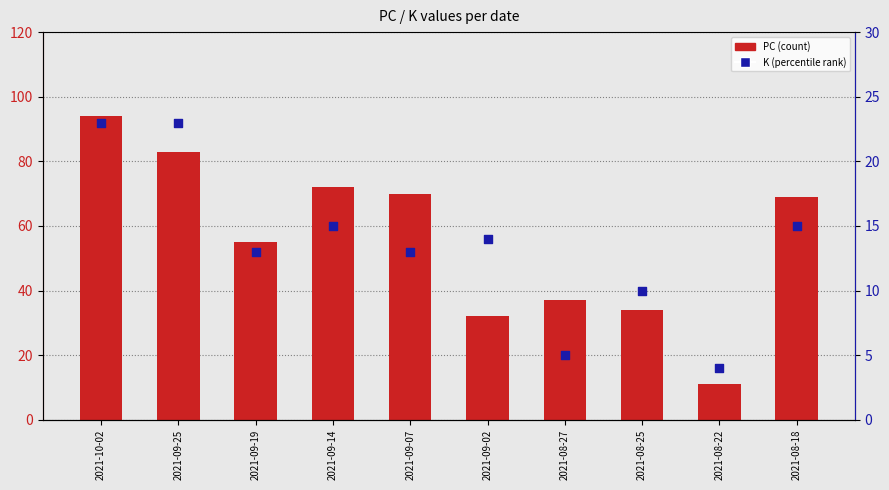

Which series contains the highest Y value?

PC (count)